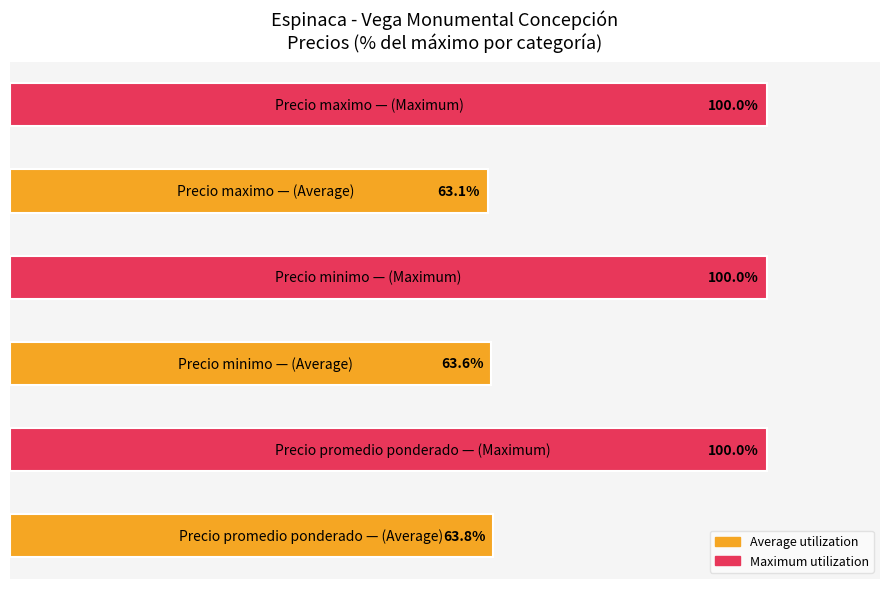

What is the average value?

81.8